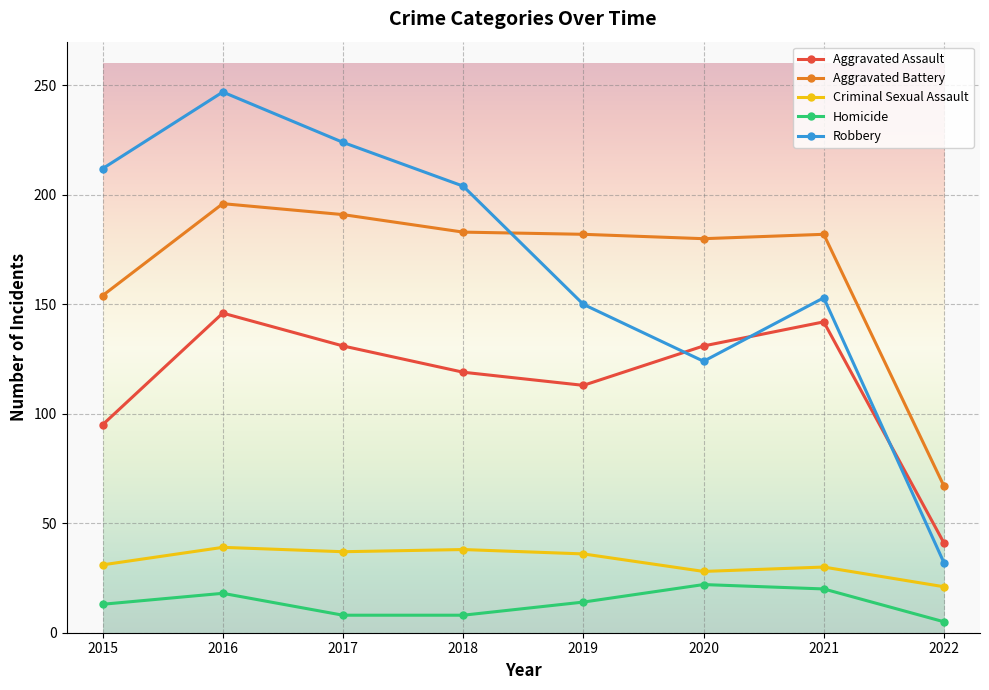

What is the lowest value of the Criminal Sexual Assault series?

21